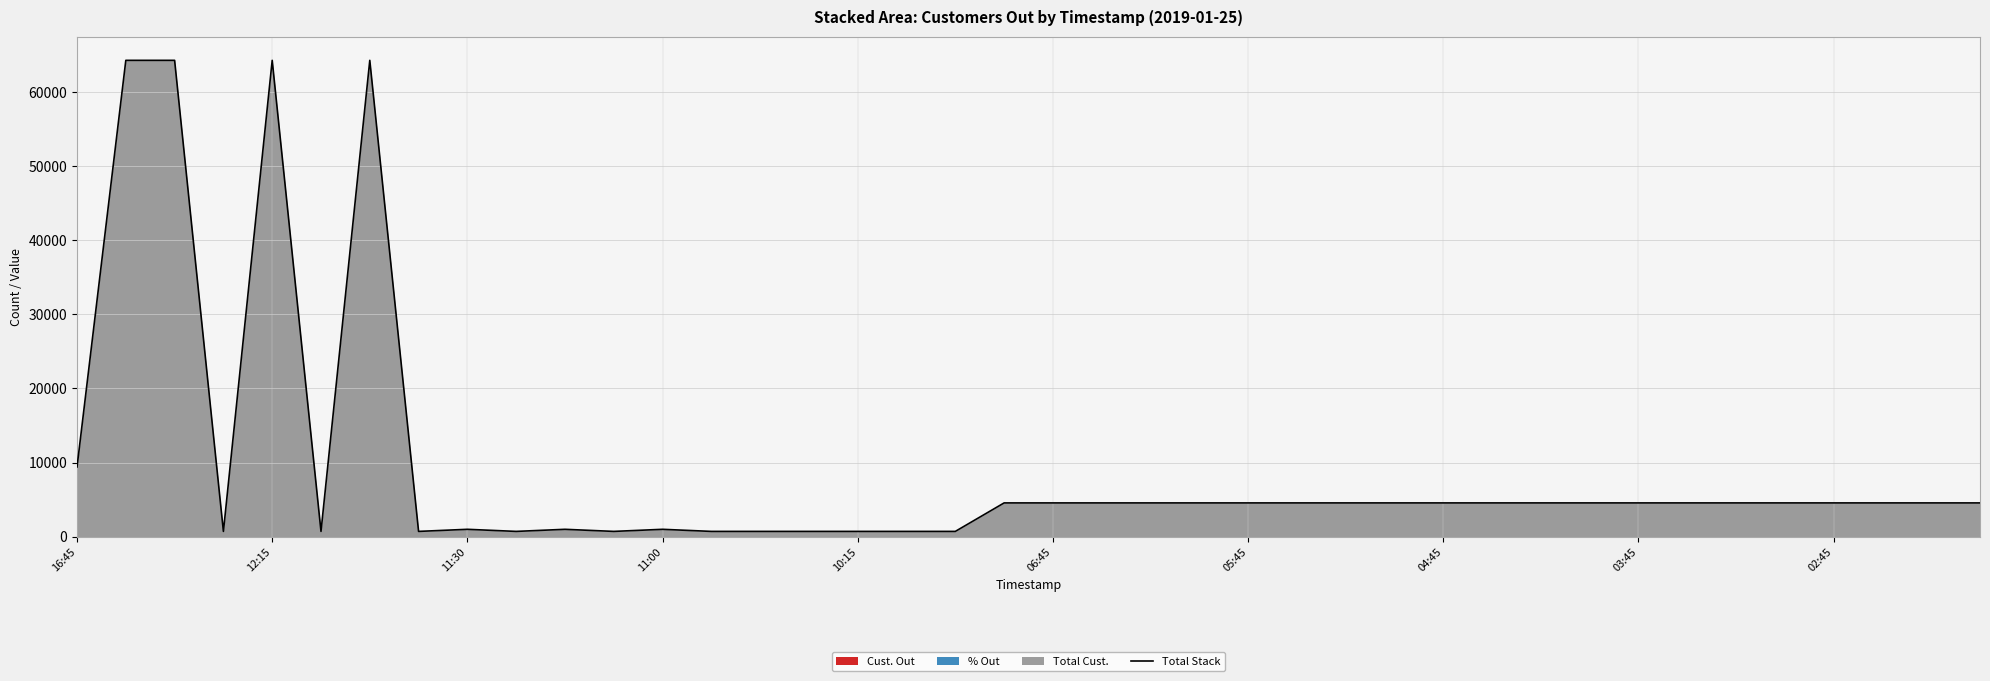

Which label corresponds to the largest value in the chart?

12:15